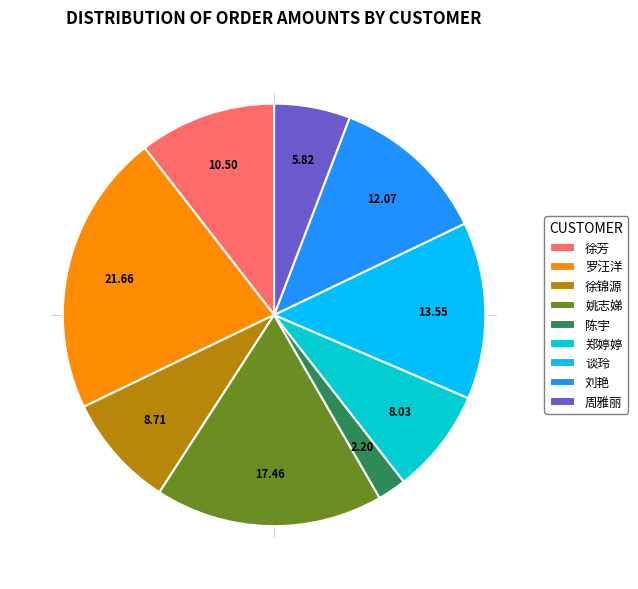

Is there a majority slice in this chart?

No